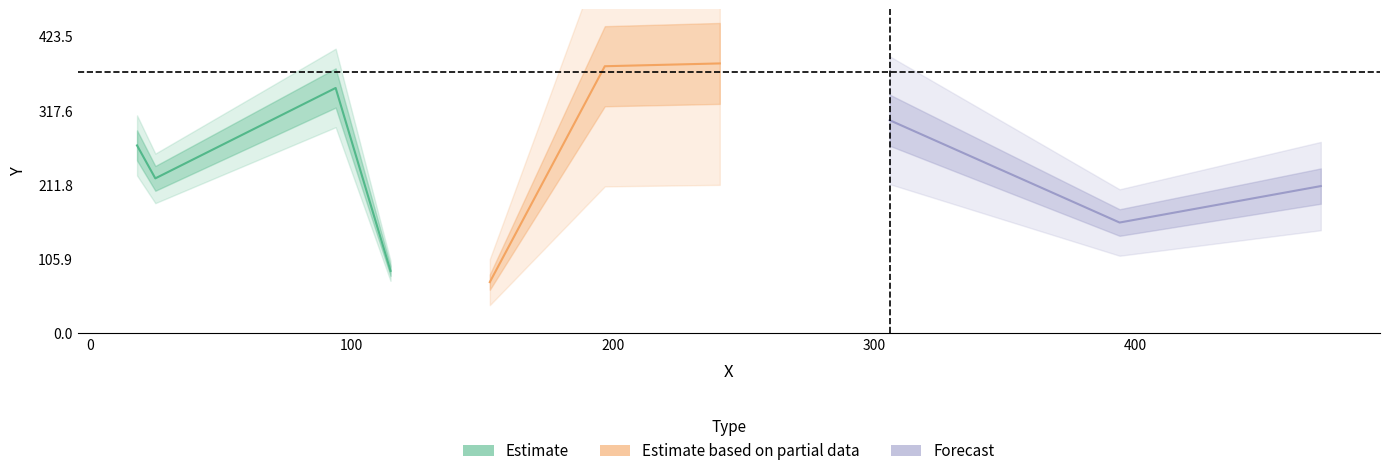

What is the sum of all values?

2439